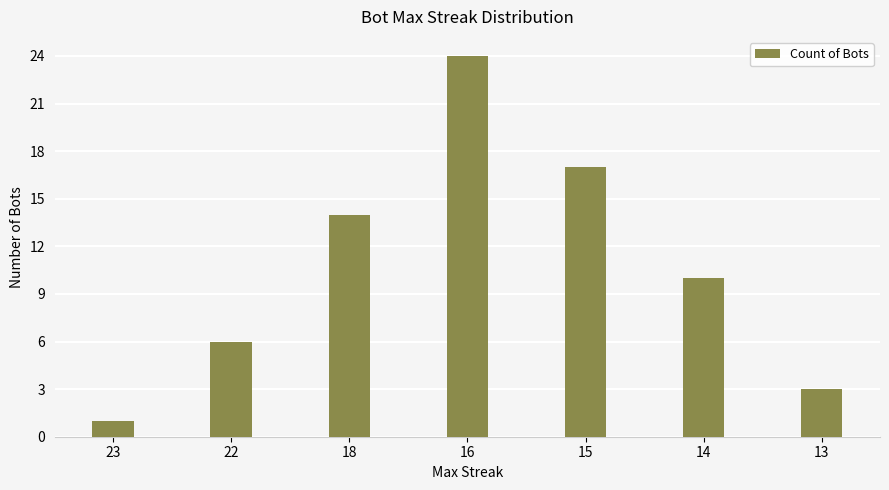

The chart shows a value of 17 at 15. True or false?

True